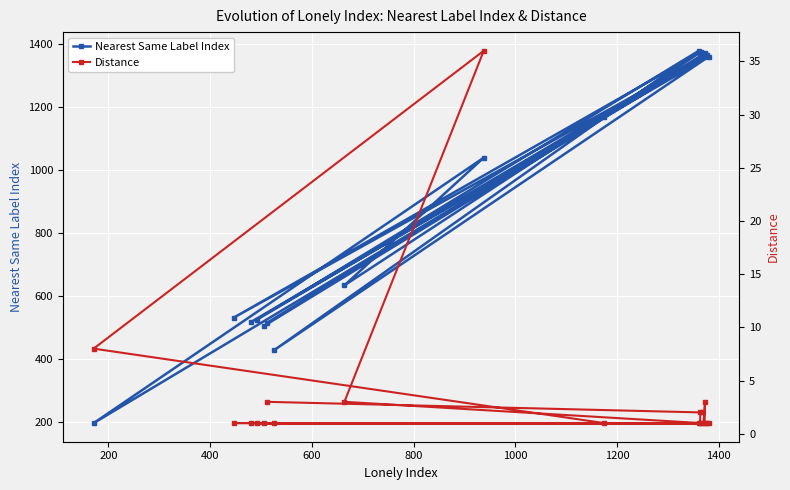

What is the minimum value shown in the chart?

1